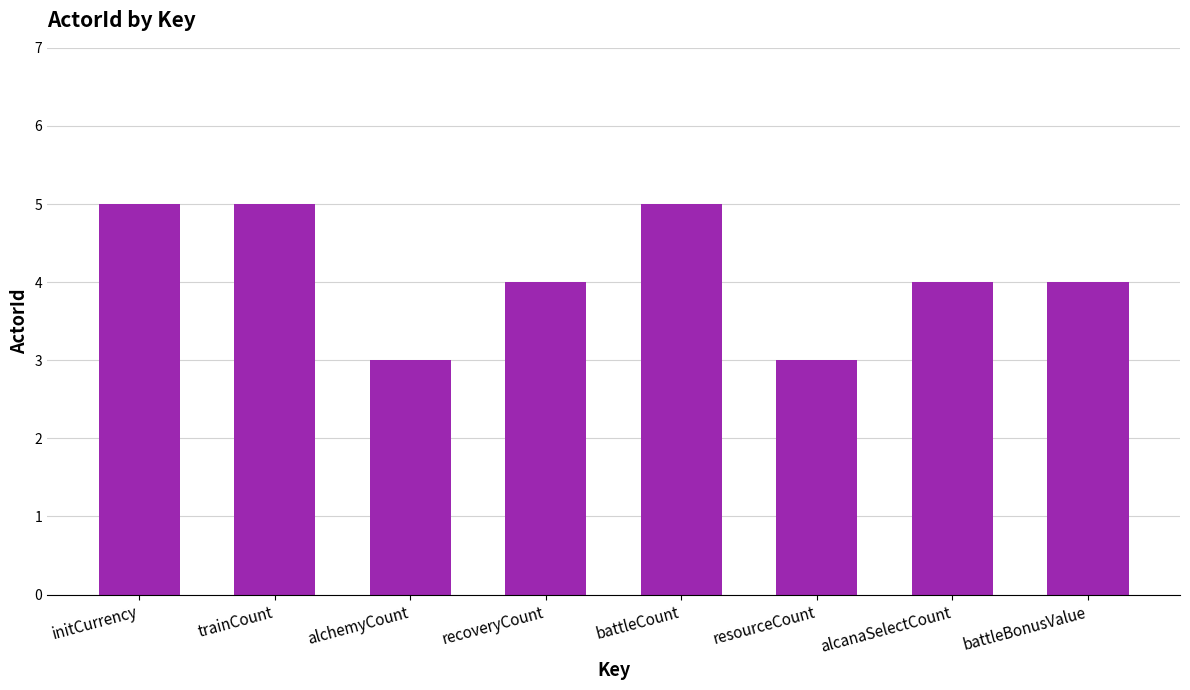

Count the number of categories in the chart.

8